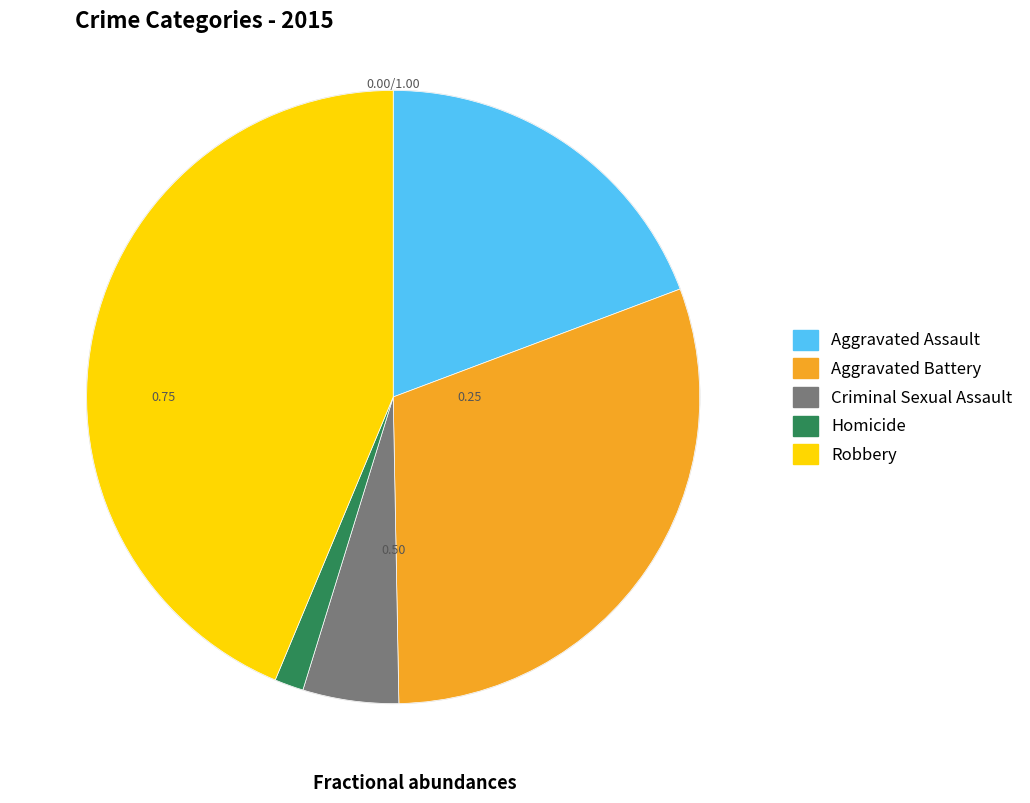

Is Criminal Sexual Assault the majority of the pie?

No